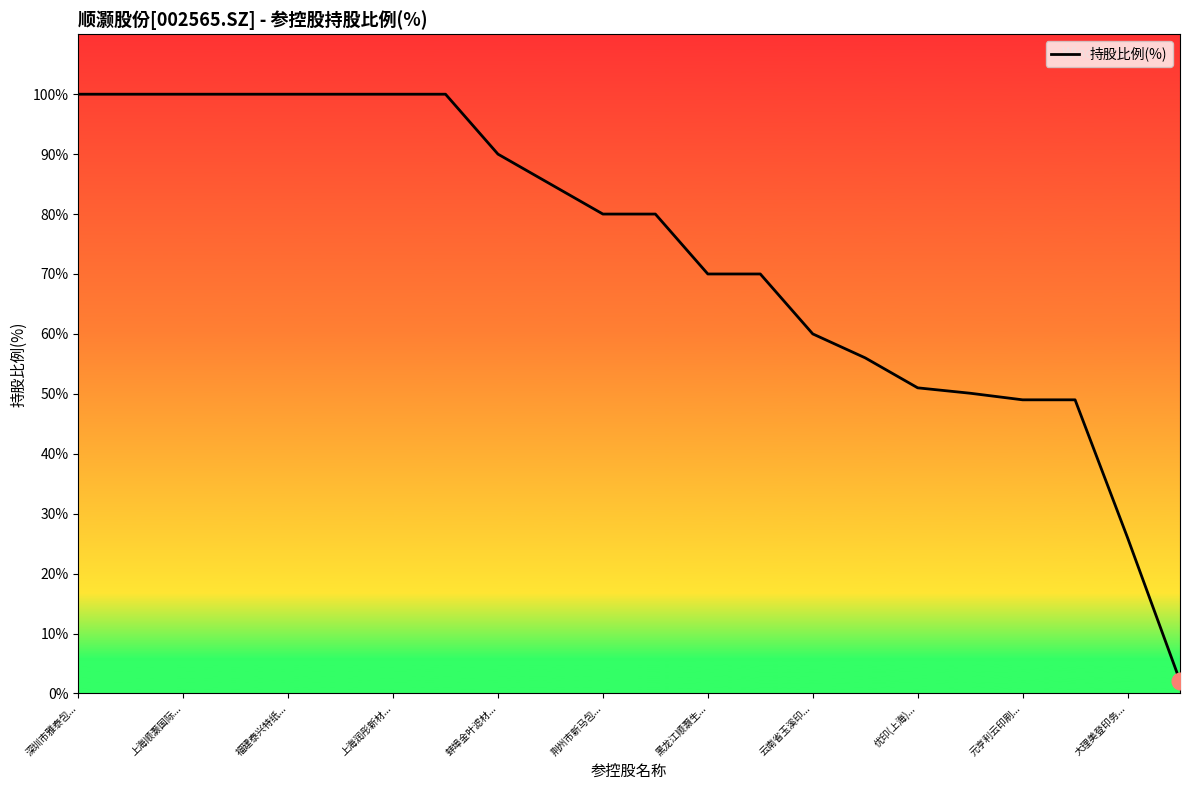

What is the difference between the maximum and minimum values?

97.9